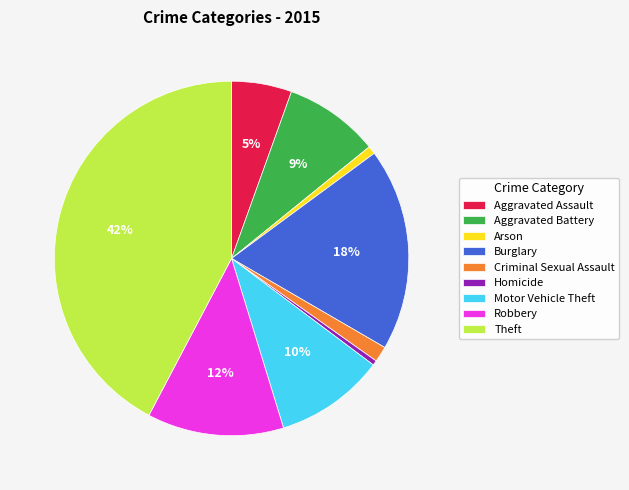

True or false: Motor Vehicle Theft accounts for 10% of the total.

True